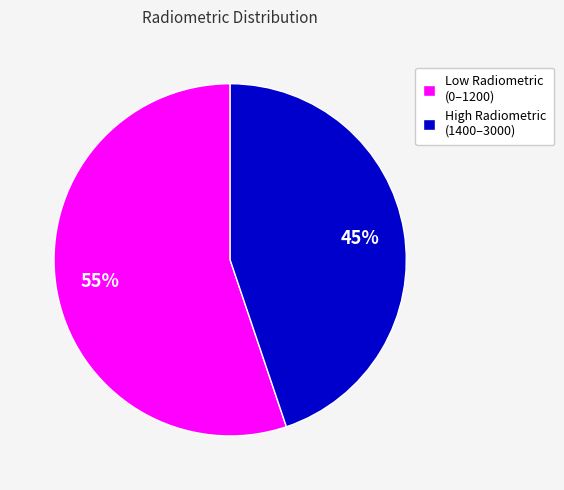

Which category has the smallest portion of the pie?

High Radiometric (1400–3000)